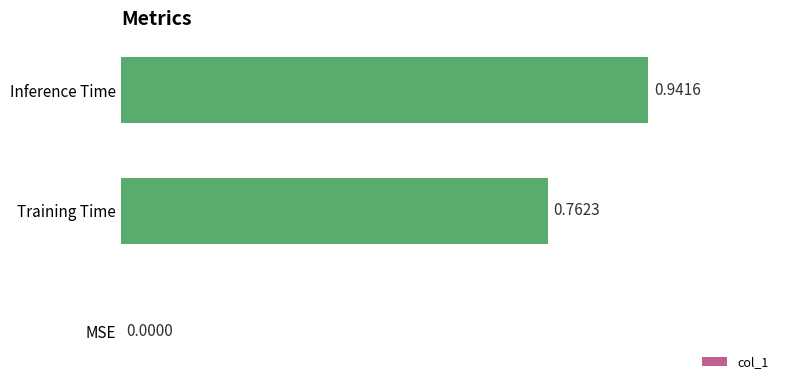

What is the change in value from Training Time to Inference Time?

+0.2